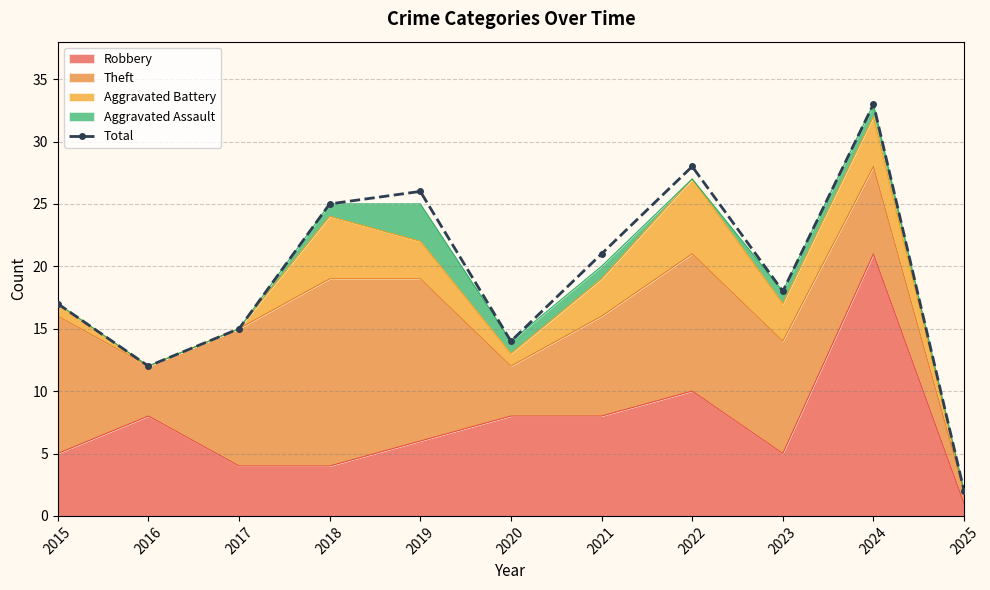

Which has a higher value, 2017 or 2025?

2017